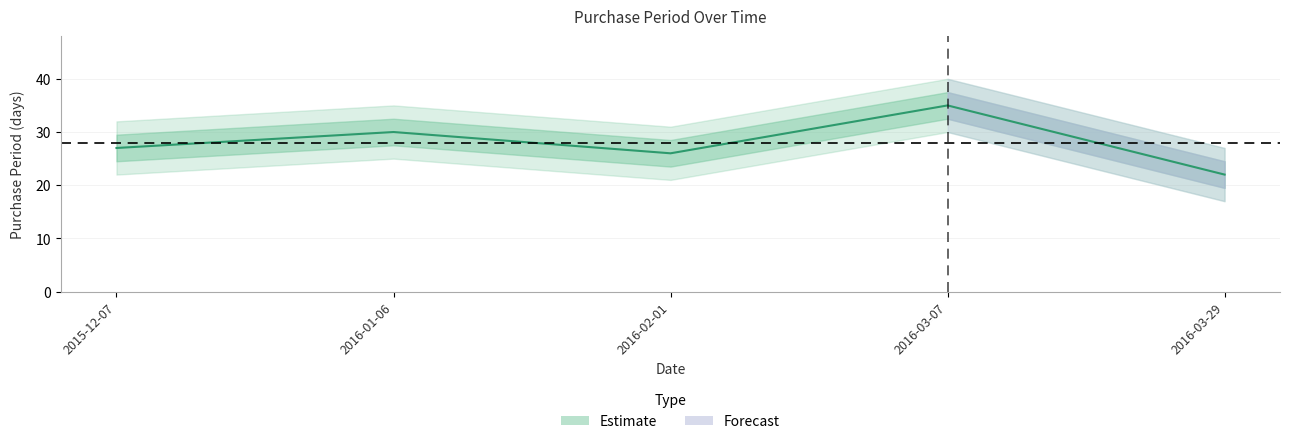

Is this an area chart (filled region under the line)?

No